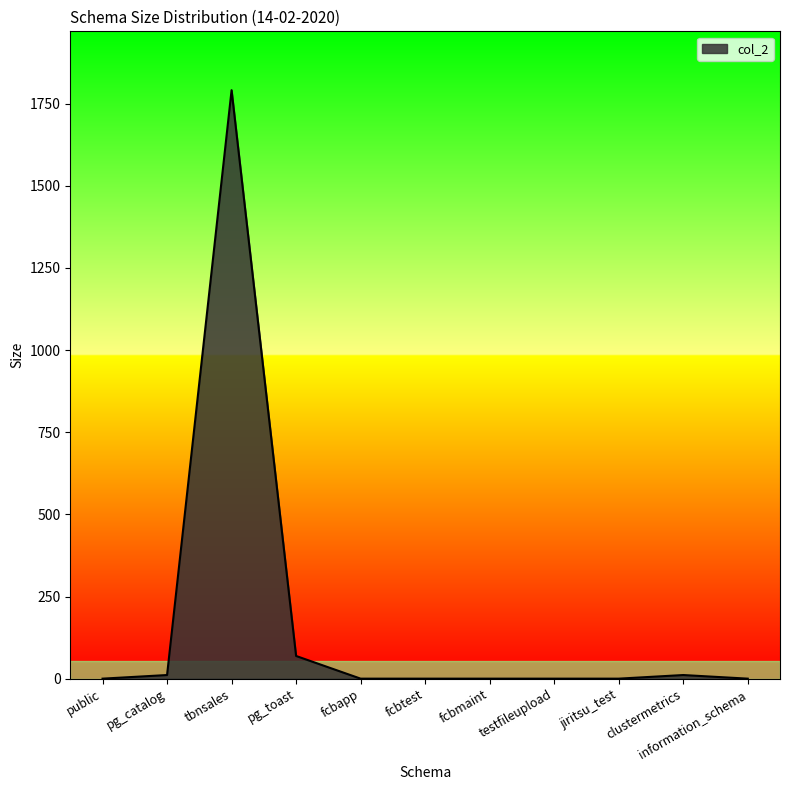

Which has a higher value, jiritsu_test or tbnsales?

tbnsales